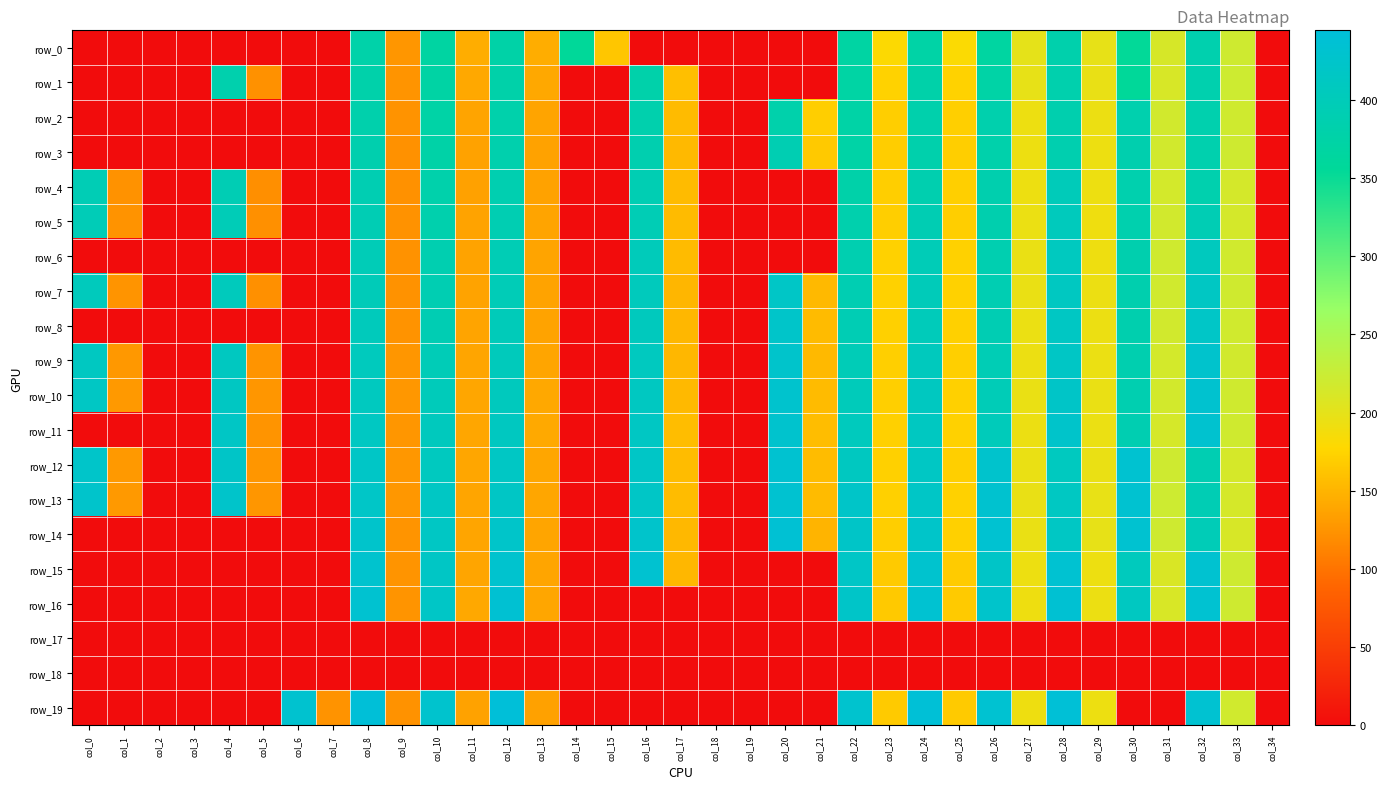

Which series has the largest total across all categories?

row_13